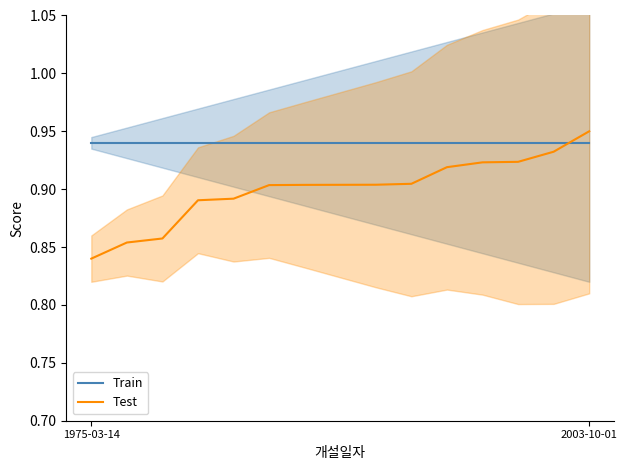

Which series changed the most between 9 and 13?

Test